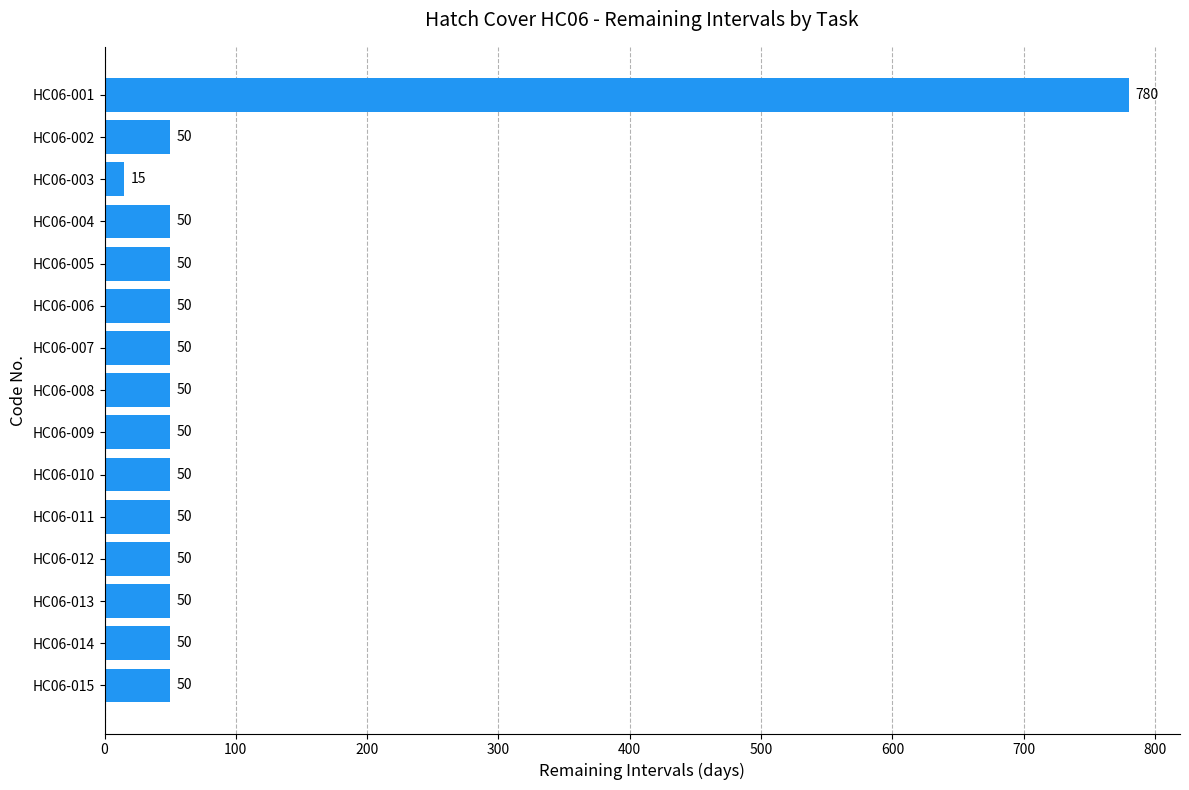

What is the difference between the maximum and minimum values?

765